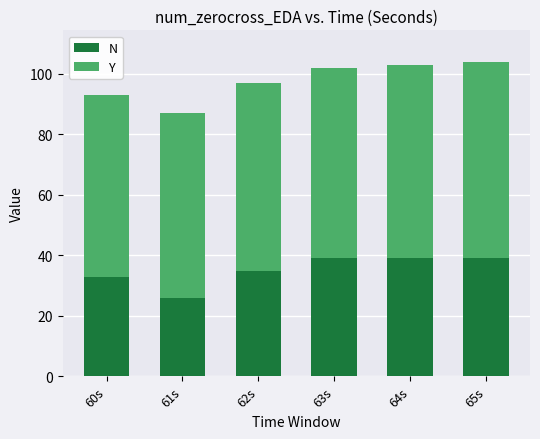

Reading left to right, what are the values for N?

60s=33	61s=26	62s=35	63s=39	64s=39	65s=39